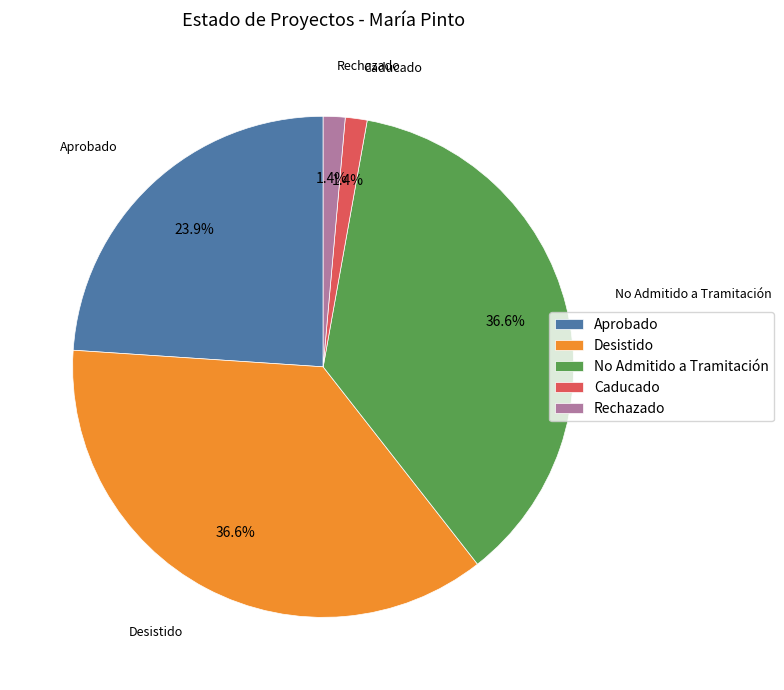

Which has a higher value, Rechazado or Desistido?

Desistido